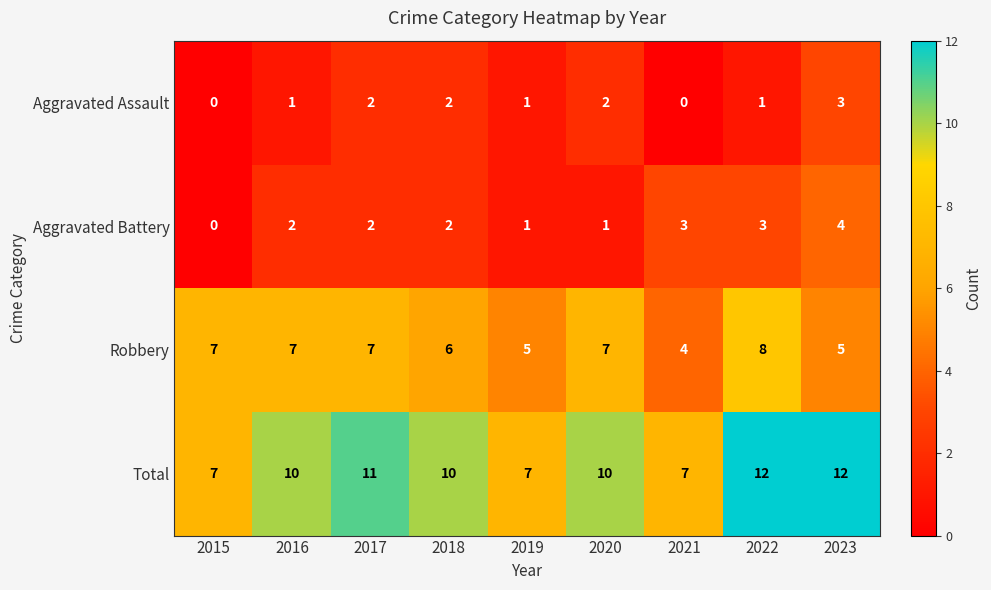

Which series has the largest total across all categories?

Total